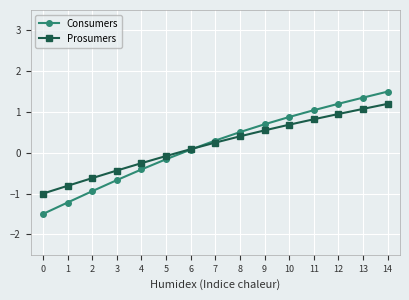

What is the approximate value of Prosumers at 0?

-1.0